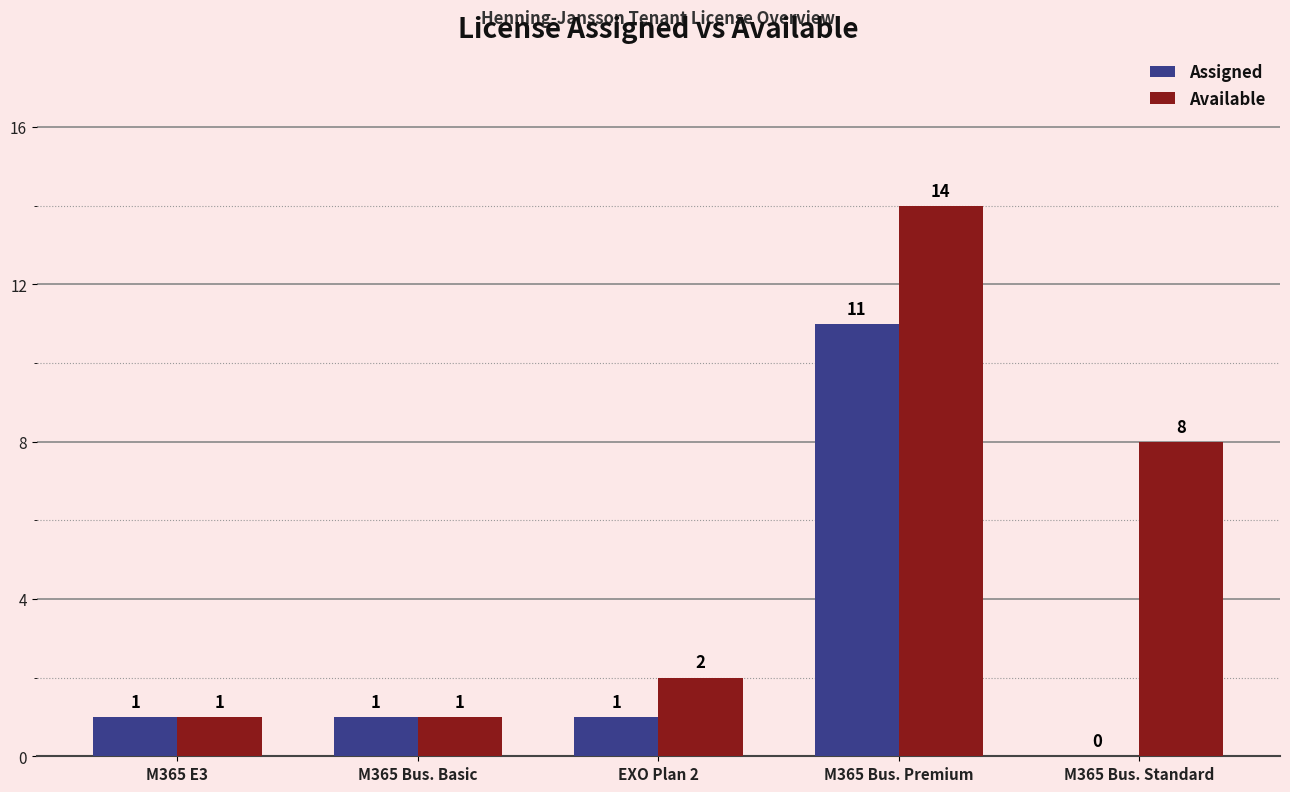

The Assigned series shows 1 at M365 Bus. Basic. True or false?

True